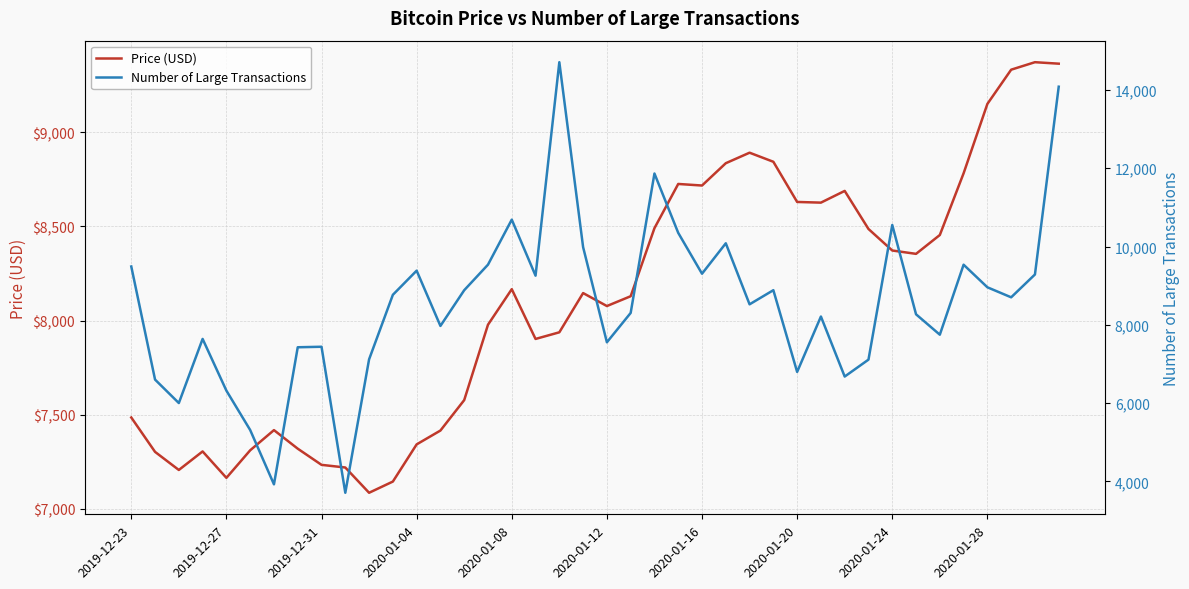

What is the spread (max minus min) of values at 18?

6771.7